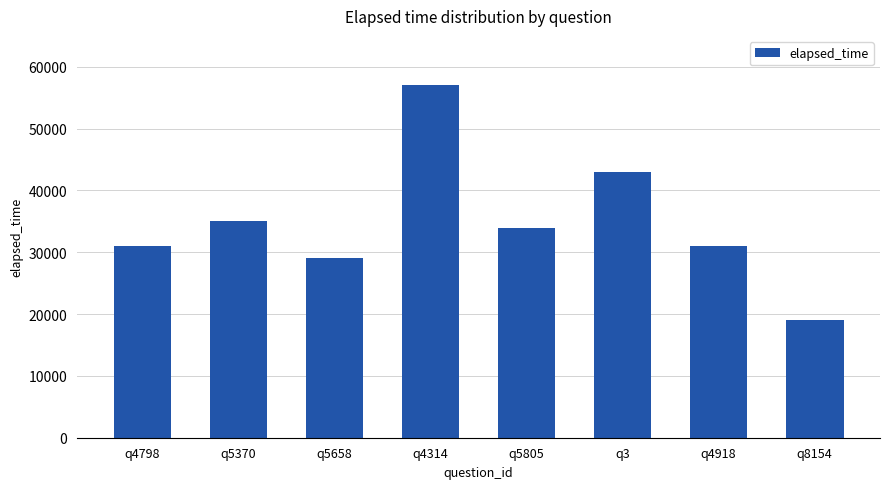

Between q3 and q8154, which is larger?

q3